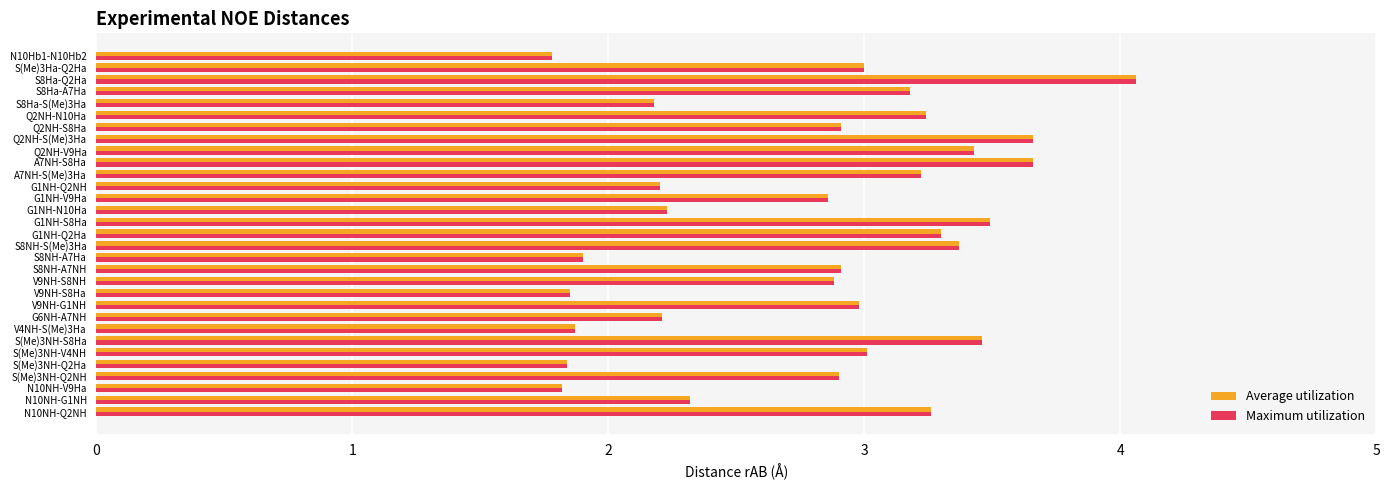

What is the greatest value displayed?

4.1